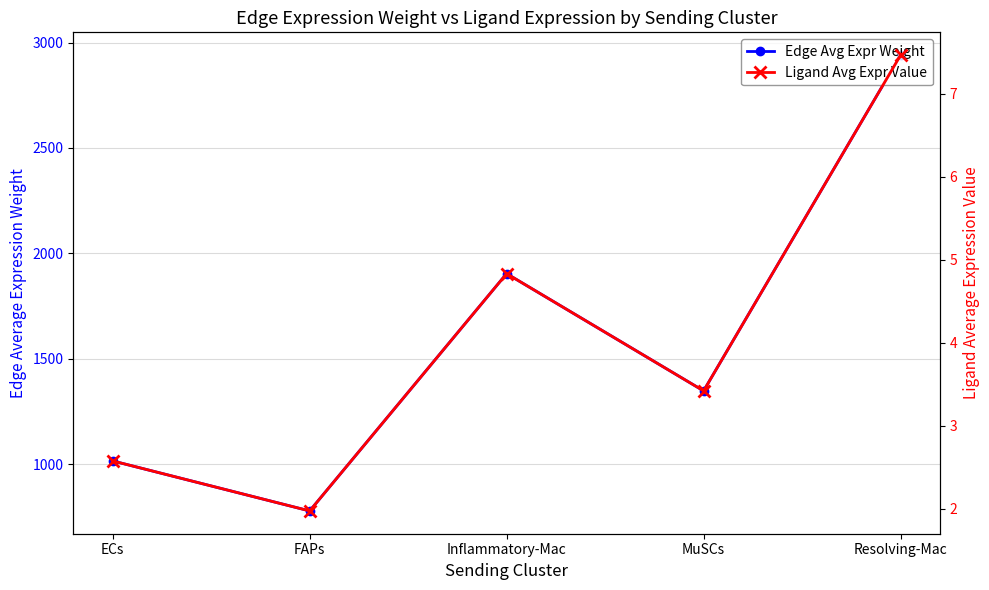

What is the difference between the maximum and minimum values in the Edge Avg Expr Weight series?

2163.1